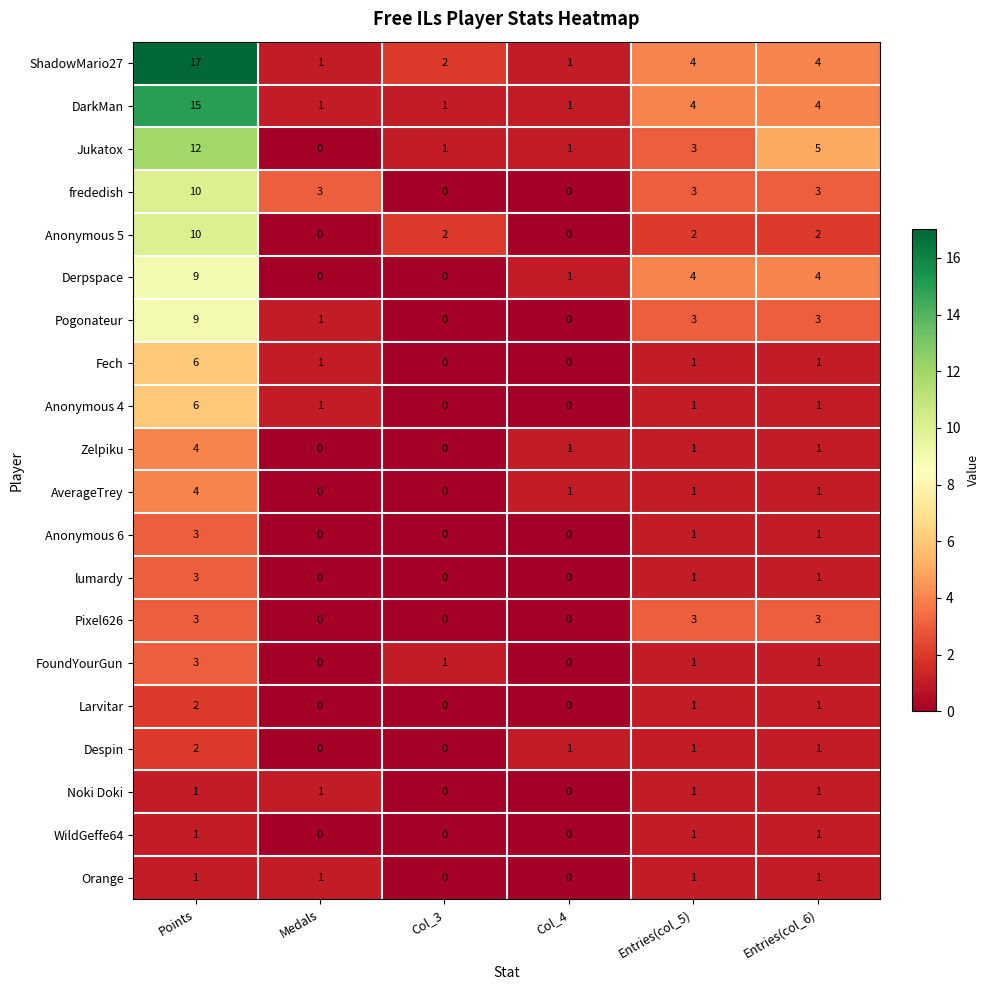

Count the FoundYourGun values in the range 0 to 1.

5